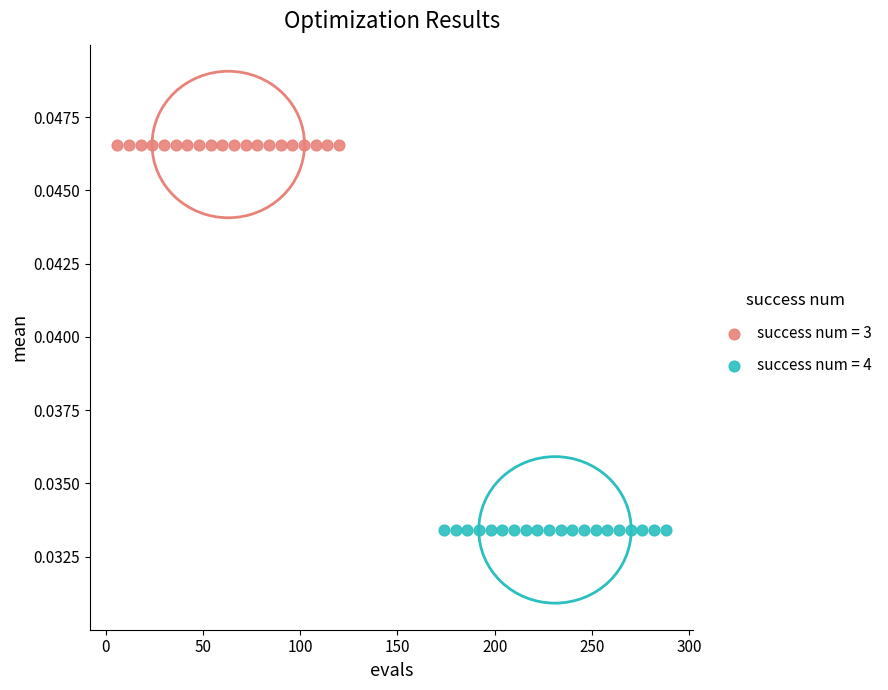

Which series contains the highest Y value?

success num = 3